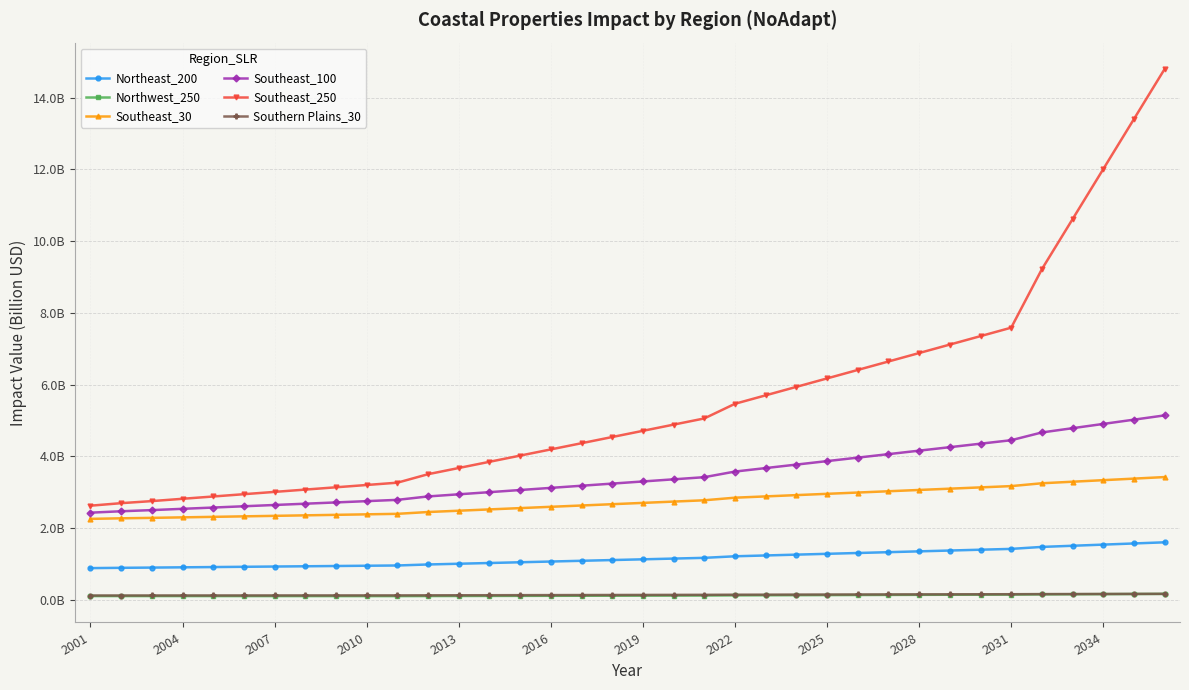

What is the greatest value displayed?

14.8